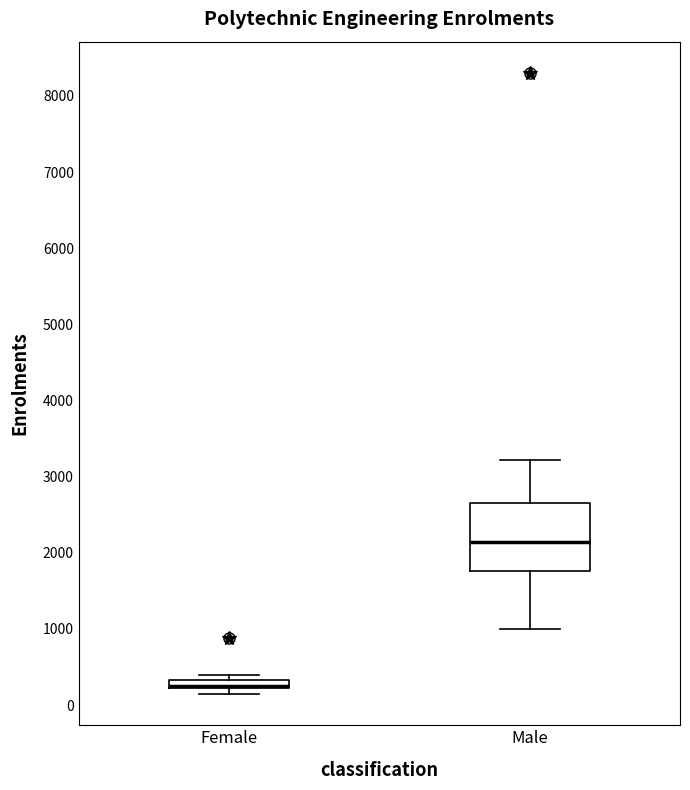

Comparing the boxes themselves (not the whiskers), which one is the tallest?

Male